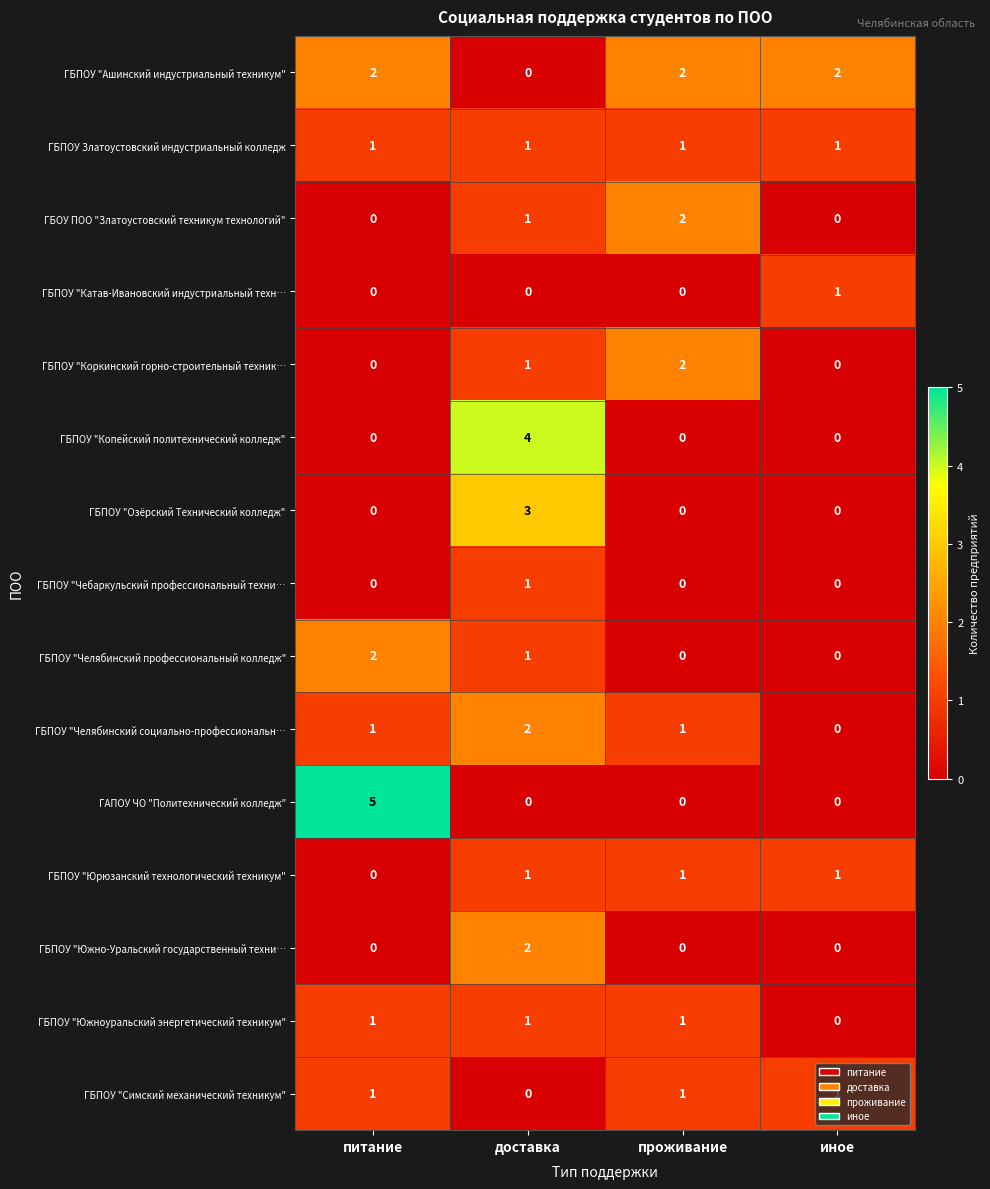

The ГБПОУ "Коркинский горно-строительный техник… series shows 0 at питание. True or false?

True